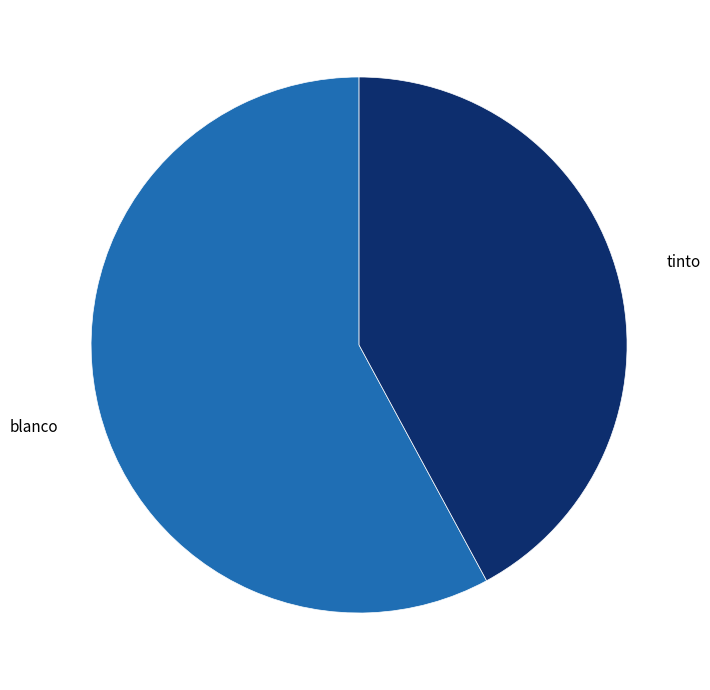

Is there a majority slice in this chart?

Yes